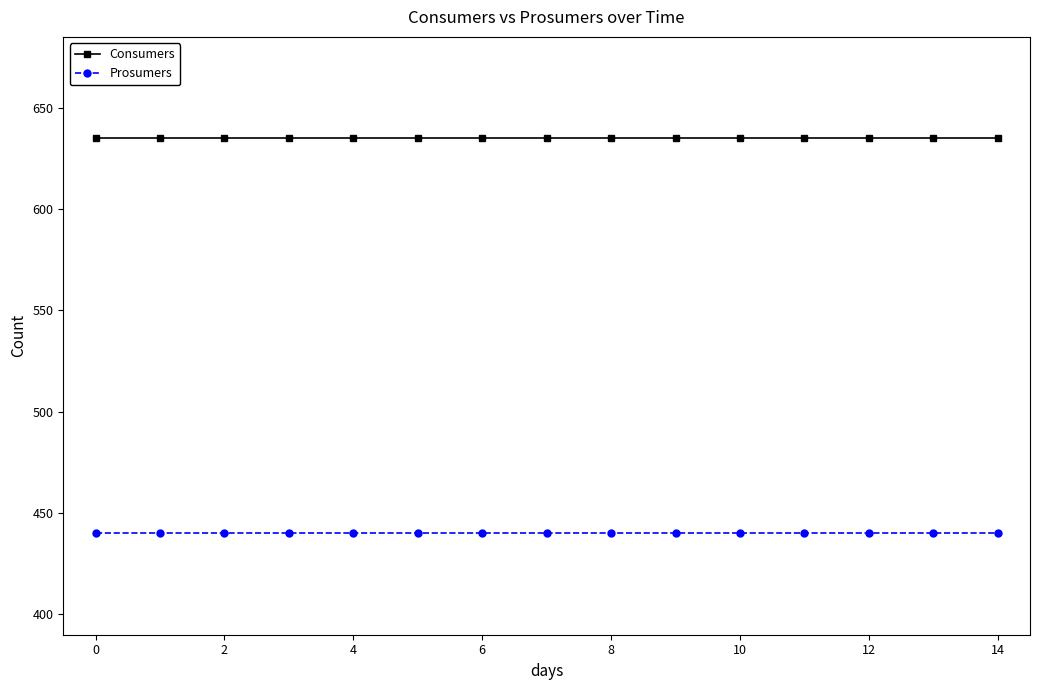

What are all the series names shown in the legend?

Consumers, Prosumers